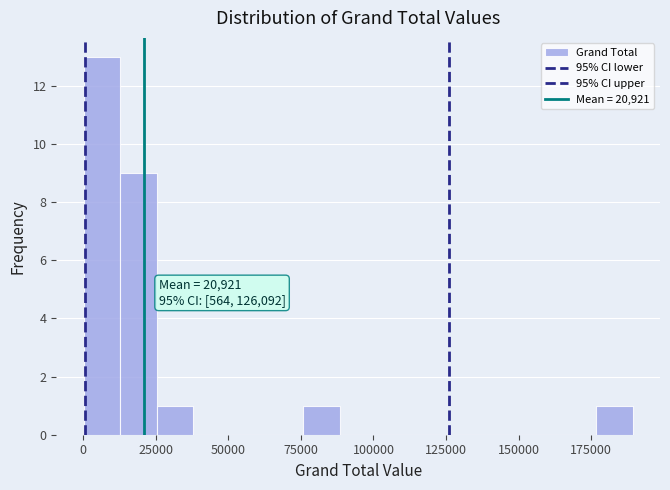

Around what value on the x-axis is the tallest bar? Give the approximate position of its centre, as read against the axis.

5000